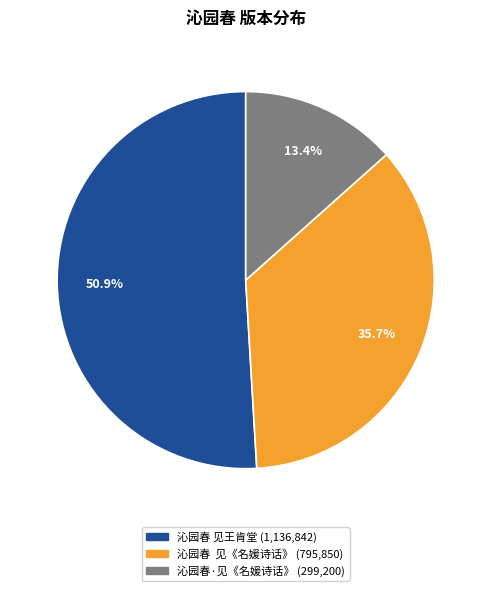

Do 沁园春 见王肯堂 and 沁园春·见《名媛诗话》 together represent more than half of the pie?

Yes